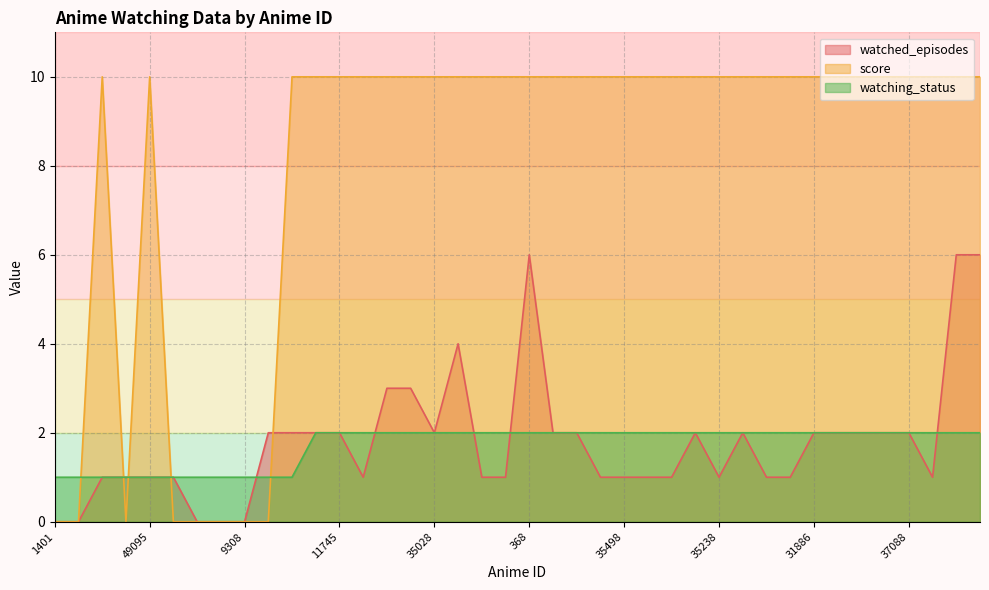

How many lines are shown in the chart?

3